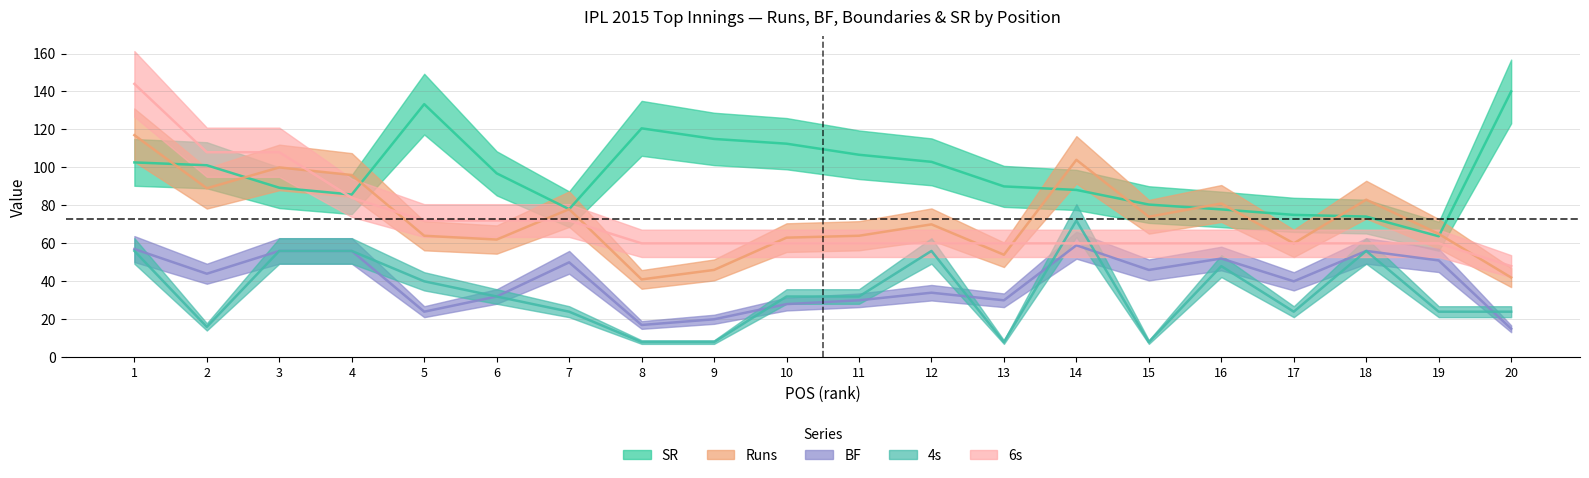

Is this an area chart (filled region under the line)?

No